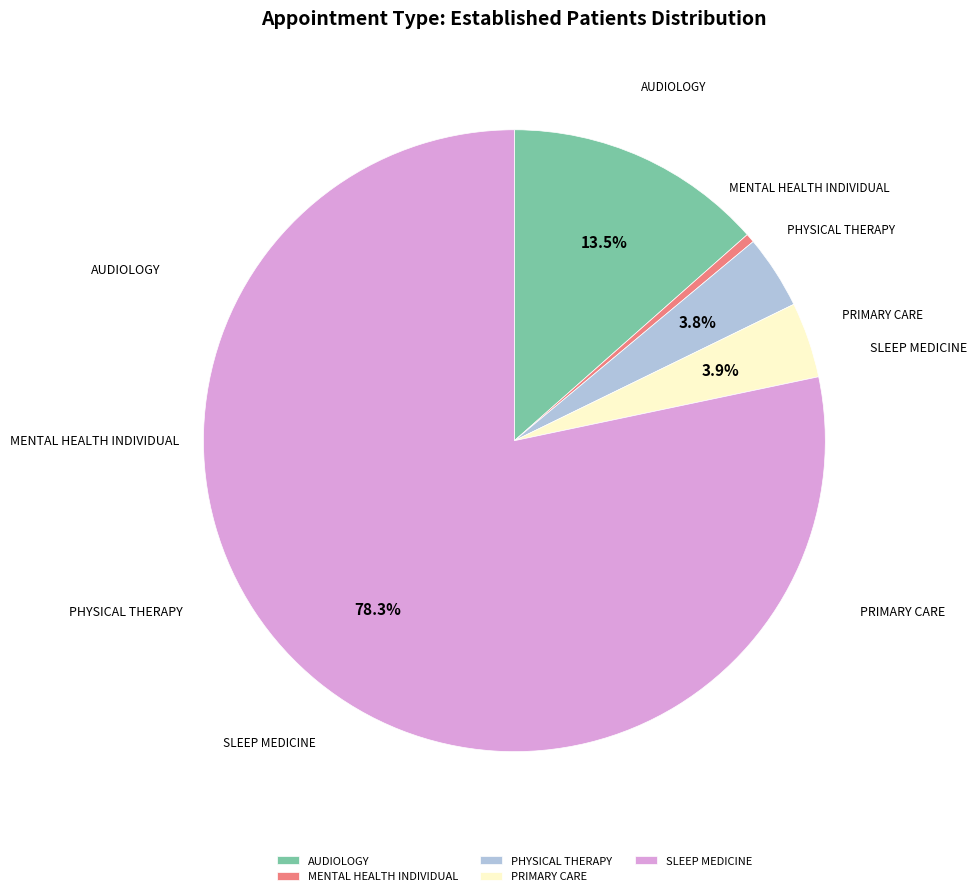

Does any single category account for the majority?

Yes